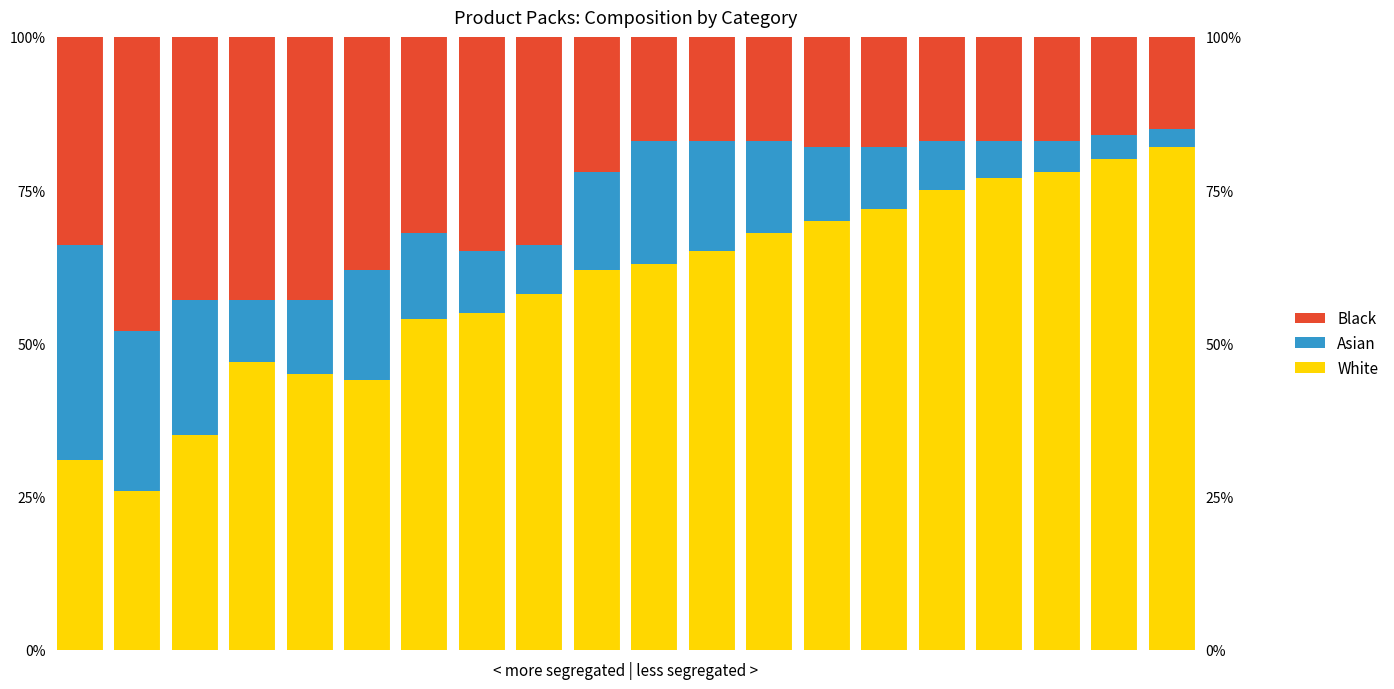

What is the difference between the second highest and minimum values in the Black series?

28